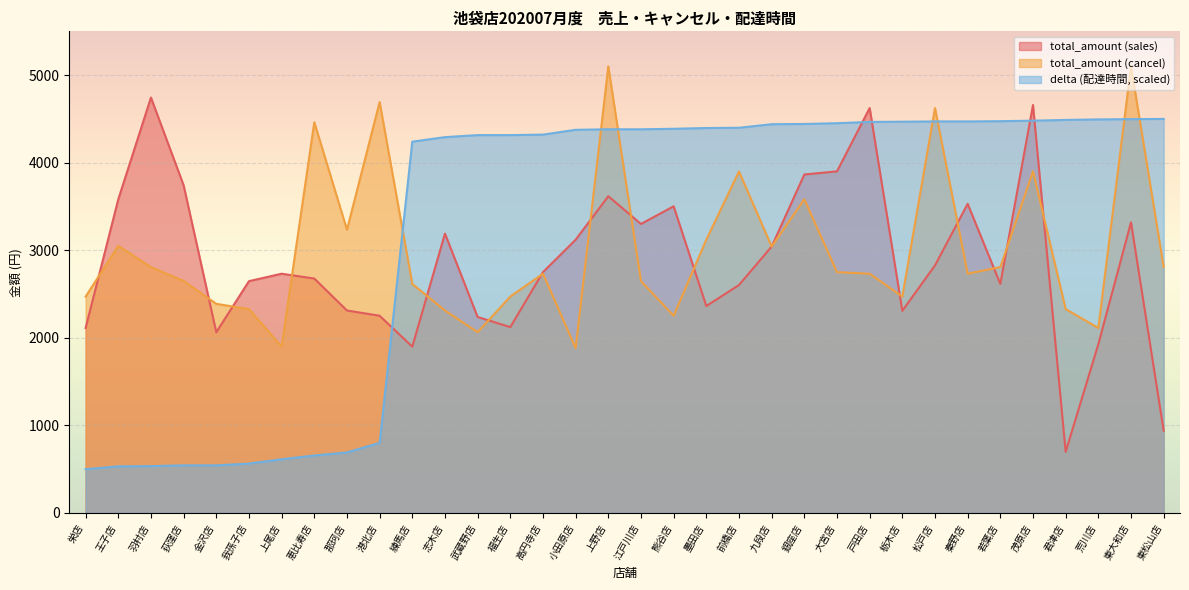

What is the spread (max minus min) of values at 荒川店?

2567.2